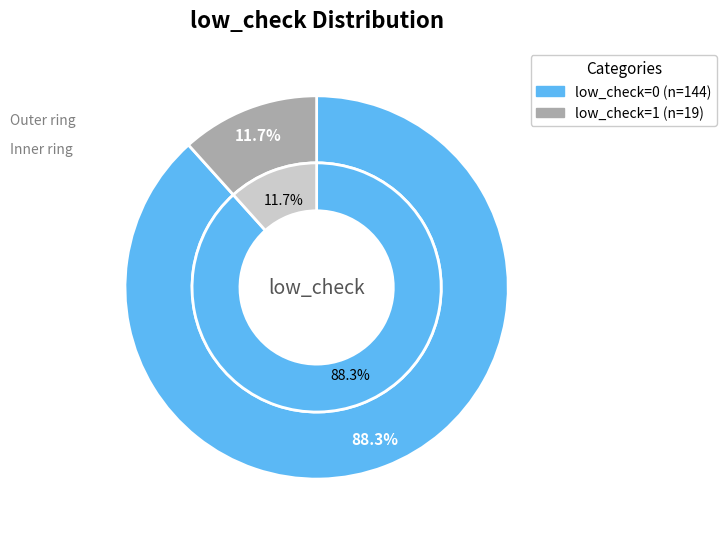

True or false: low_check=1 accounts for 22% of the total.

False